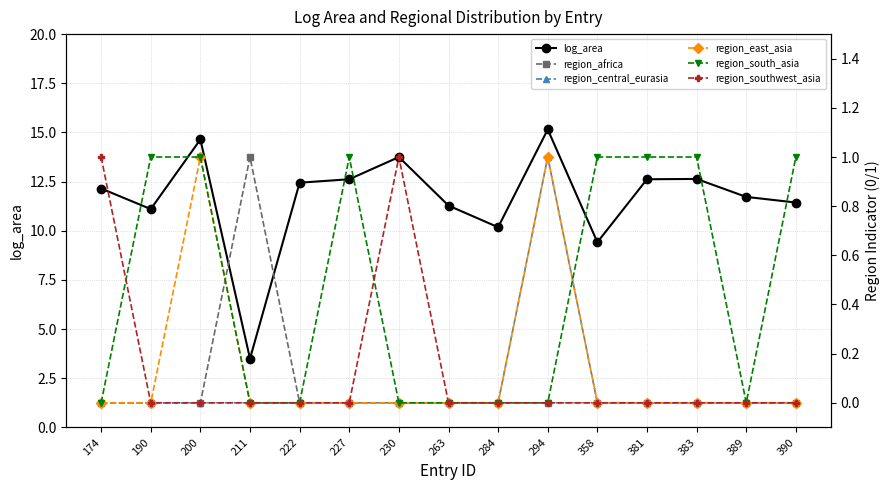

Reading left to right, what are all the values shown in this chart?

log_area: 12.1	11.1	14.6	3.5	12.4	12.6	13.7	11.3	10.2	15.2	9.4	12.6	12.6	11.7	11.4
region_africa: 0.0	0.0	0.0	1.0	0.0	0.0	0.0	0.0	0.0	0.0	0.0	0.0	0.0	0.0	0.0
region_central_eurasia: 0.0	0.0	0.0	0.0	0.0	0.0	0.0	0.0	0.0	1.0	0.0	0.0	0.0	0.0	0.0
region_east_asia: 0.0	0.0	1.0	0.0	0.0	0.0	0.0	0.0	0.0	1.0	0.0	0.0	0.0	0.0	0.0
region_south_asia: 0.0	1.0	1.0	0.0	0.0	1.0	0.0	0.0	0.0	0.0	1.0	1.0	1.0	0.0	1.0
region_southwest_asia: 1.0	0.0	0.0	0.0	0.0	0.0	1.0	0.0	0.0	0.0	0.0	0.0	0.0	0.0	0.0